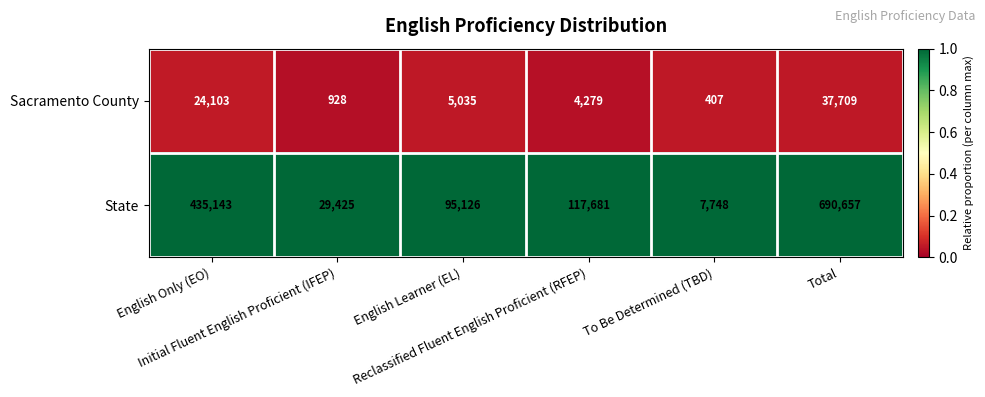

List the series in order of their overall mean, highest first.

State, Sacramento County